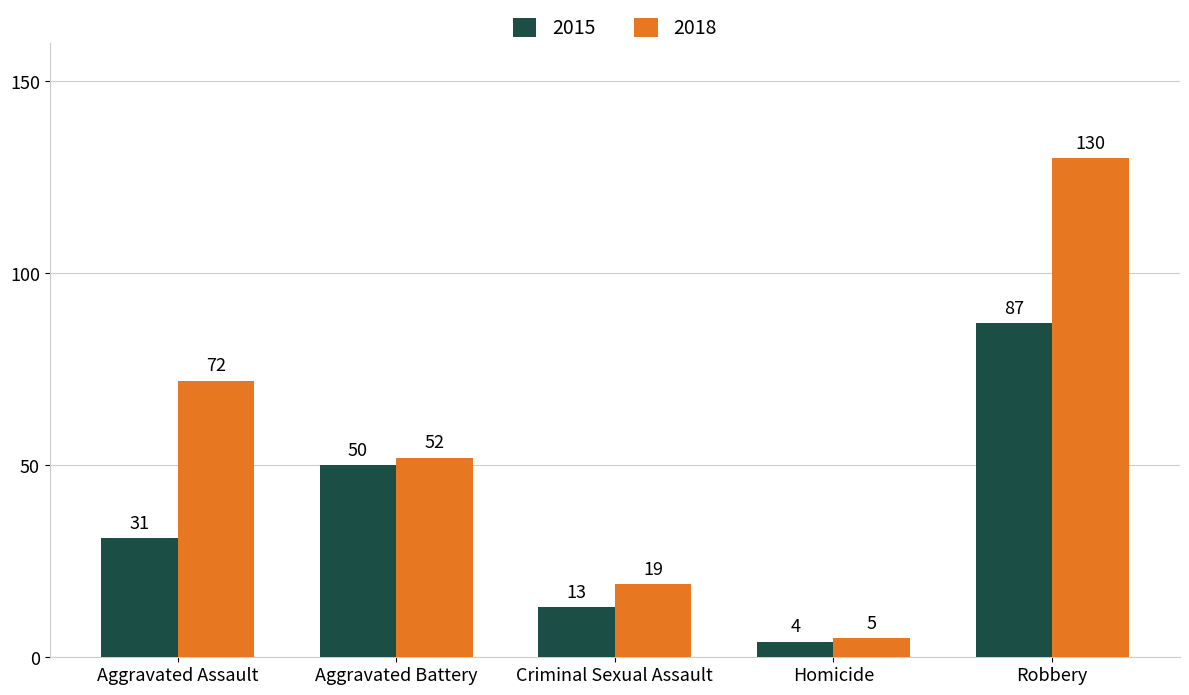

What is the average value of the 2018 series?

56